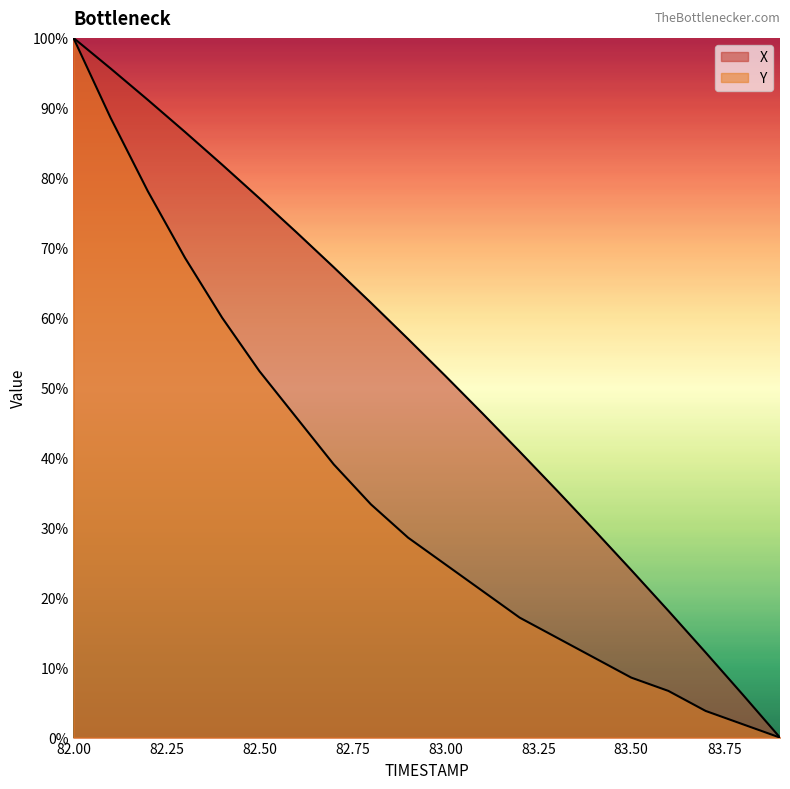

List the labels in order of Y value, largest first.

82.0, 82.1, 82.2, 82.3, 82.4, 82.5, 82.6, 82.7, 82.8, 82.9, 83.0, 83.1, 83.2, 83.3, 83.4, 83.5, 83.6, 83.7, 83.8, 83.9